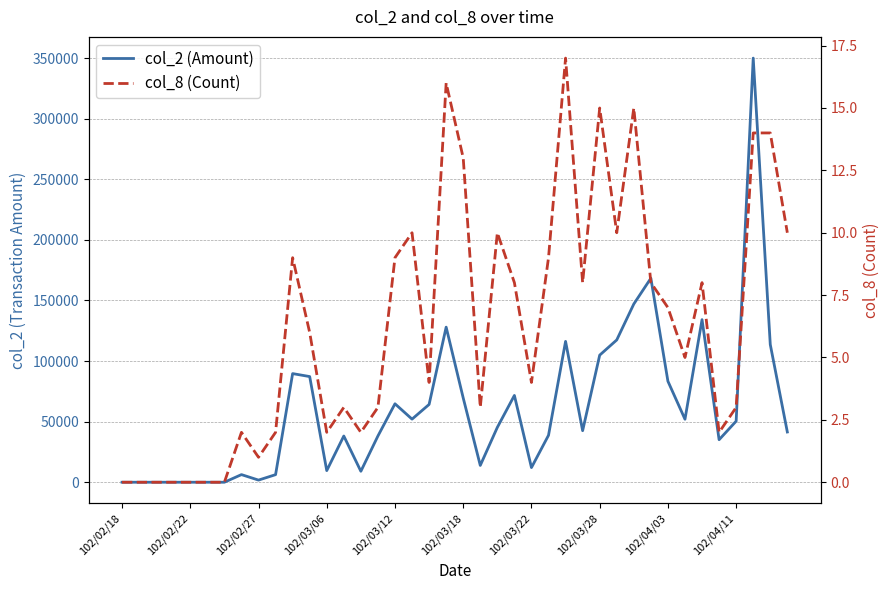

What is the difference between the col_8 (Count) values at 38 and 15?

11